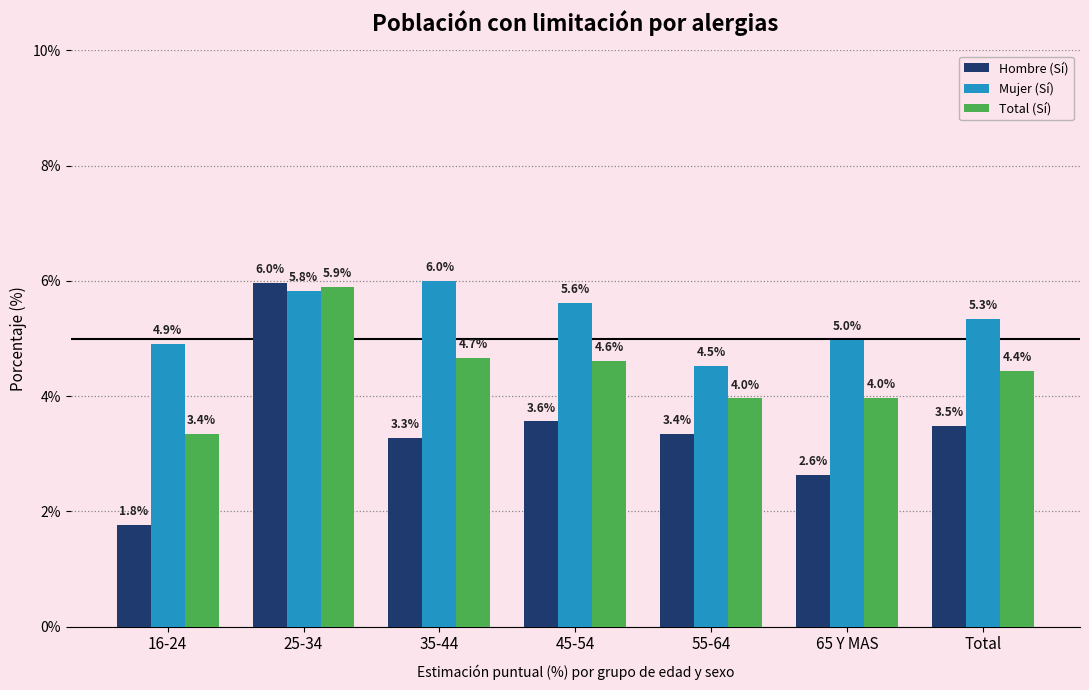

Is the value of Mujer (Sí) at 65 Y MAS greater than the value of Hombre (Sí) at 65 Y MAS?

Yes